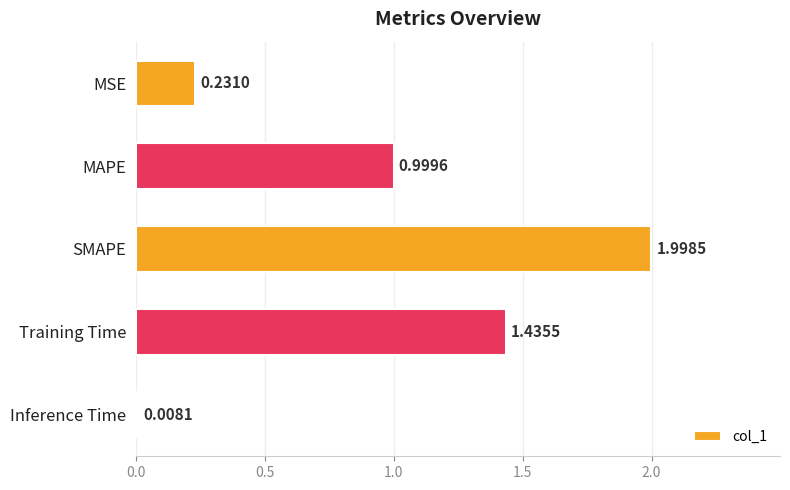

What is the greatest value displayed?

2.0